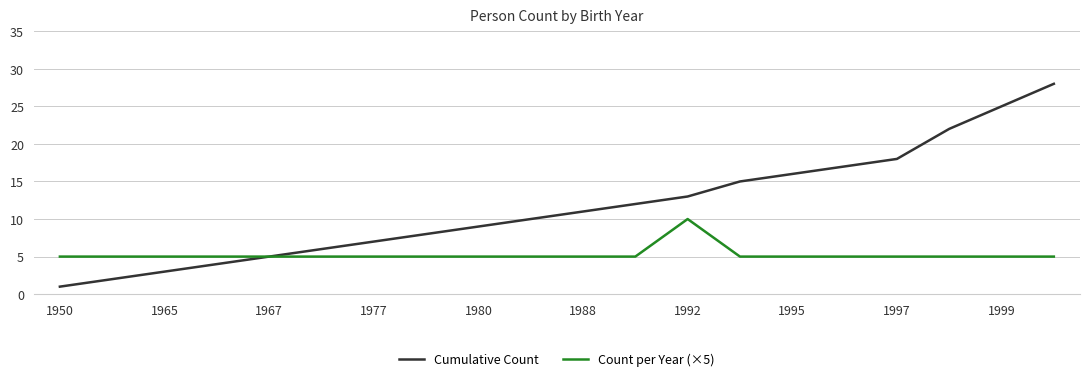

Which series has the widest spread of values?

Cumulative Count